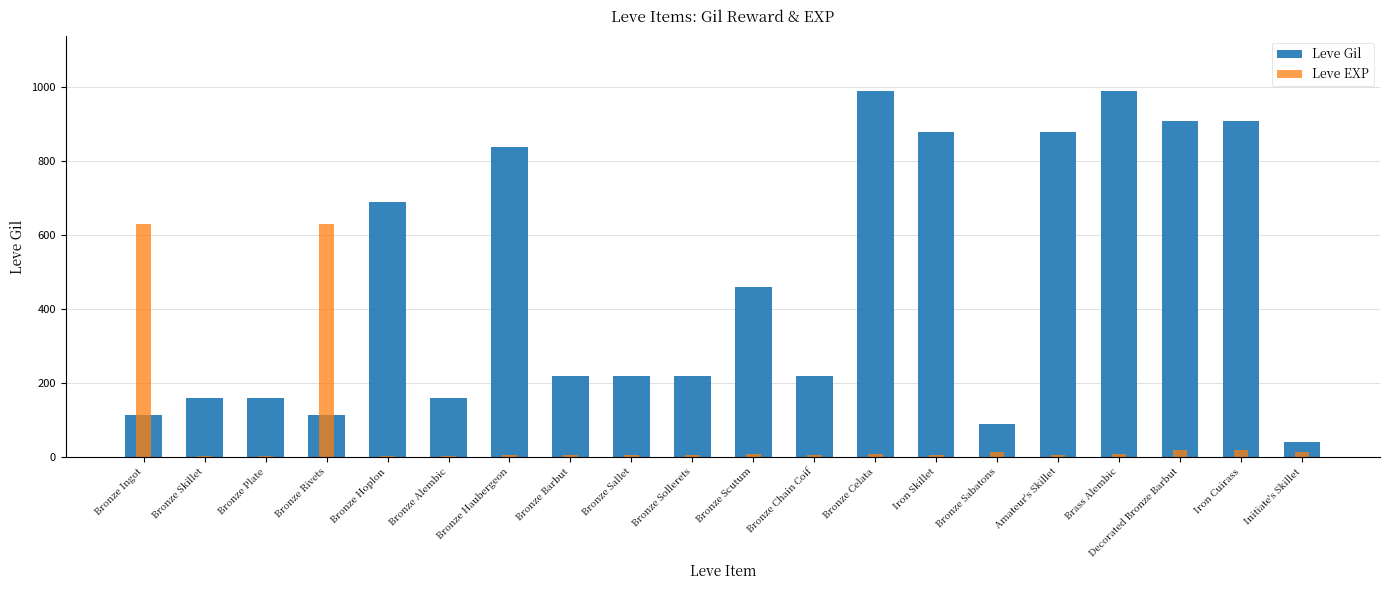

What is the total value across all series at Bronze Rivets?

742